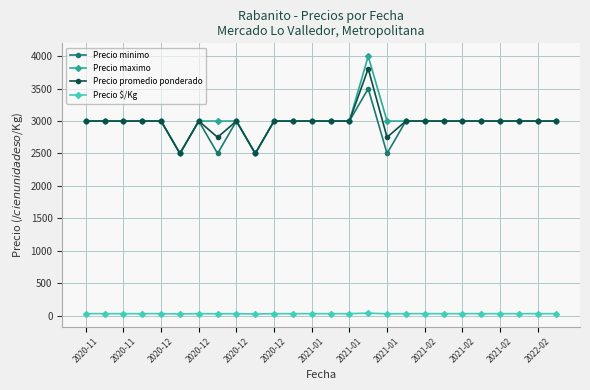

Which series has the widest spread of values?

Precio maximo